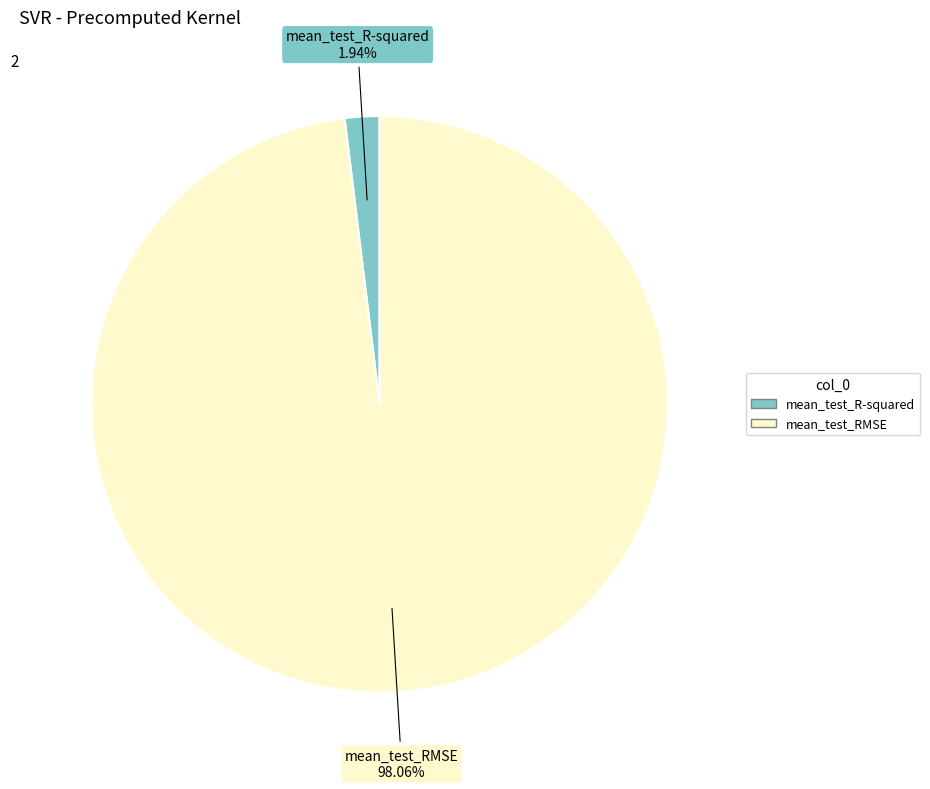

Between mean_test_RMSE and mean_test_R-squared, which is larger?

mean_test_RMSE